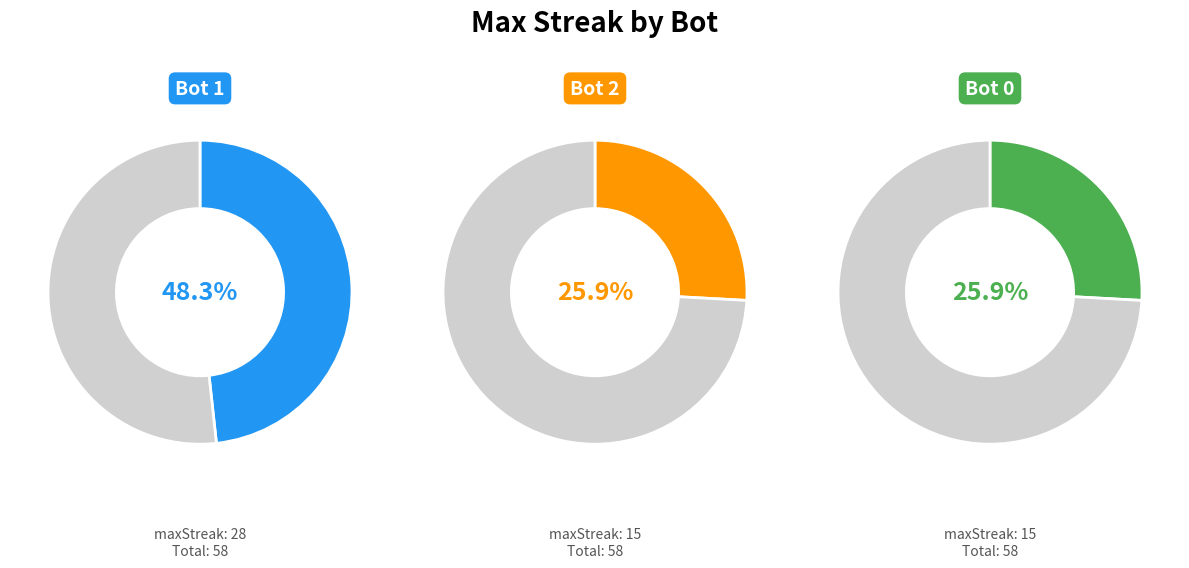

Is 1 the majority of the pie?

No